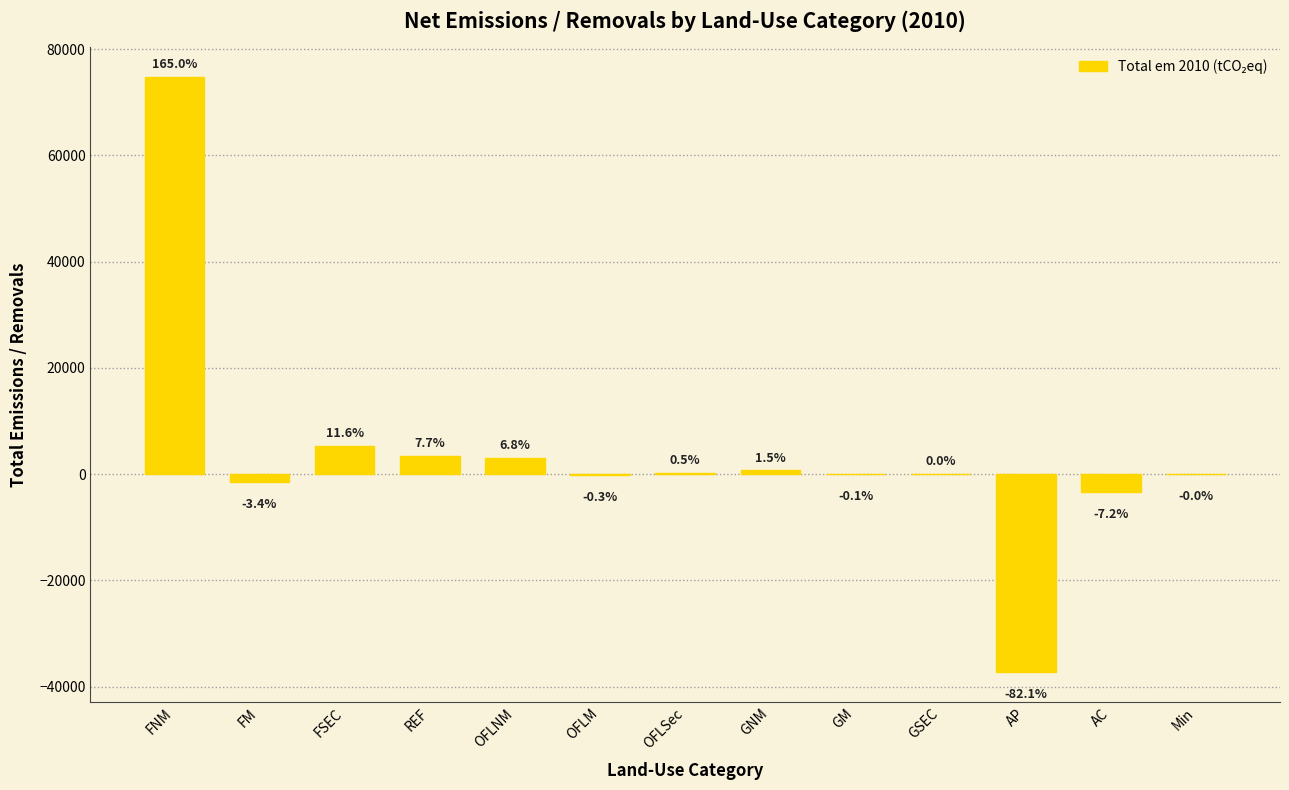

Reading left to right, what are all the values shown in this chart?

FNM=74821.2	FM=-1528.5	FSEC=5243.4	REF=3484.5	OFLNM=3072.7	OFLM=-132.4	OFLSec=217.8	GNM=700.0	GM=-29.2	GSEC=7.2	AP=-37240.2	AC=-3277.1	Min=-0.3